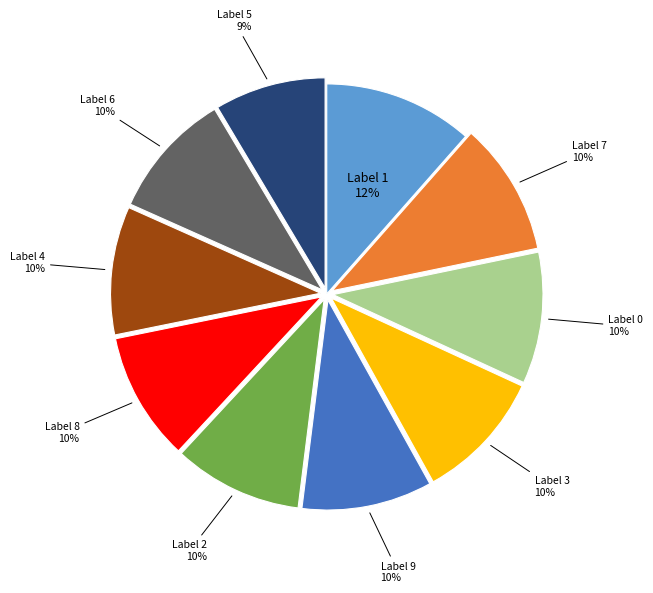

To the nearest percent, what is the average slice percentage?

10%